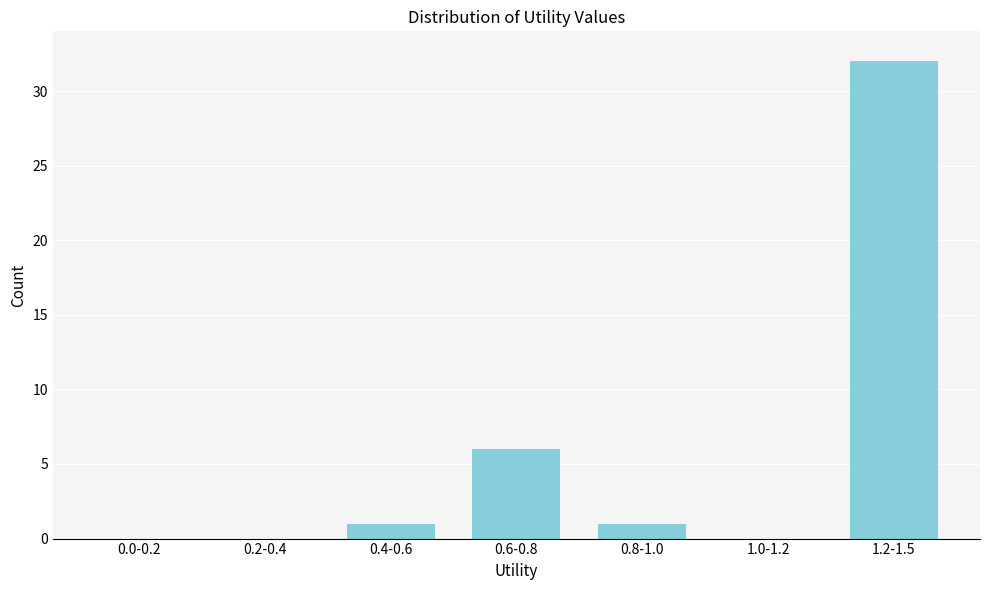

Reading left to right, what are all the values shown in this chart?

0.0-0.2=0	0.2-0.4=0	0.4-0.6=1	0.6-0.8=6	0.8-1.0=1	1.0-1.2=0	1.2-1.5=32